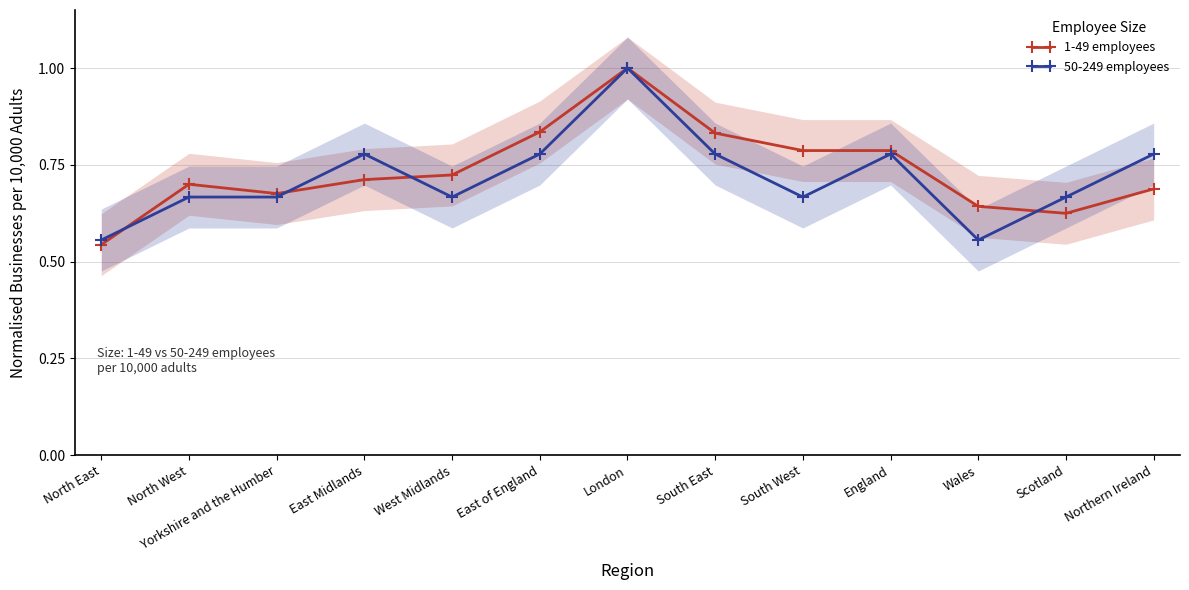

What is the lowest value of the 1-49 employees series?

0.5